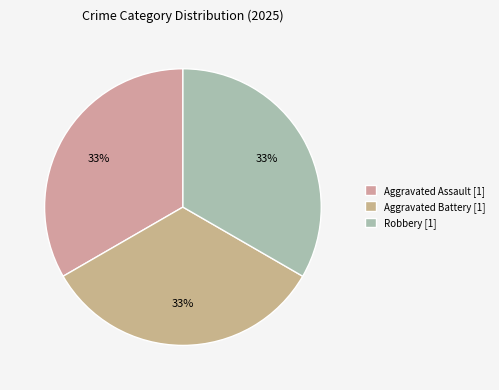

What is the largest slice in the pie chart?

Aggravated Assault